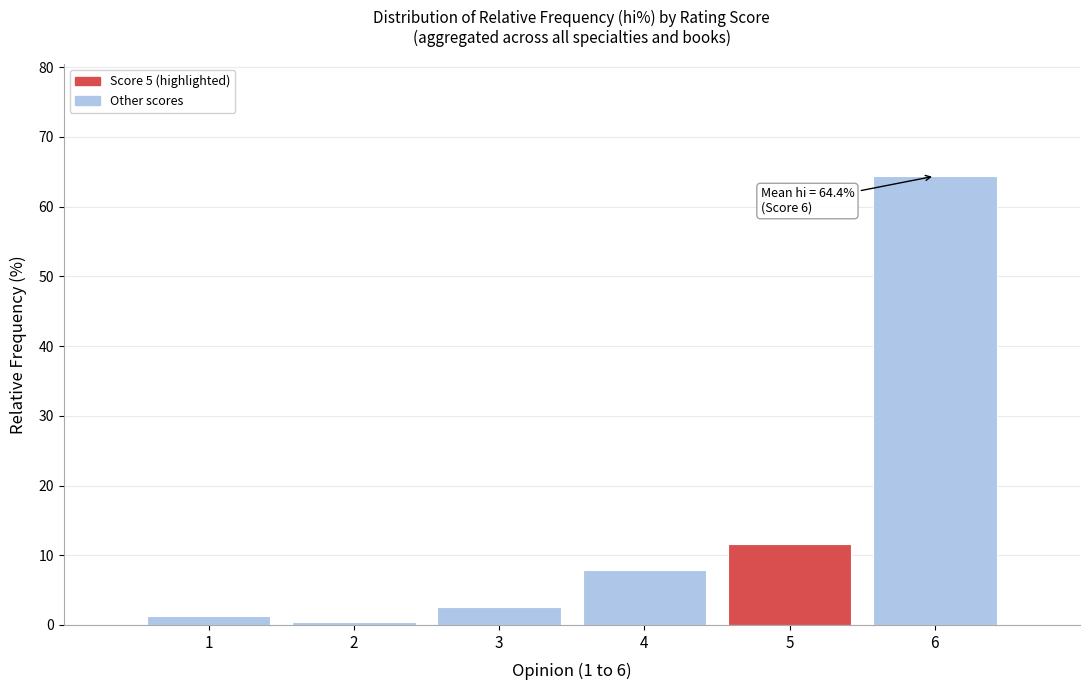

Reading left to right, transcribe all the data shown in this chart.

1=1.3	2=0.4	3=2.6	4=7.9	5=11.6	6=64.4